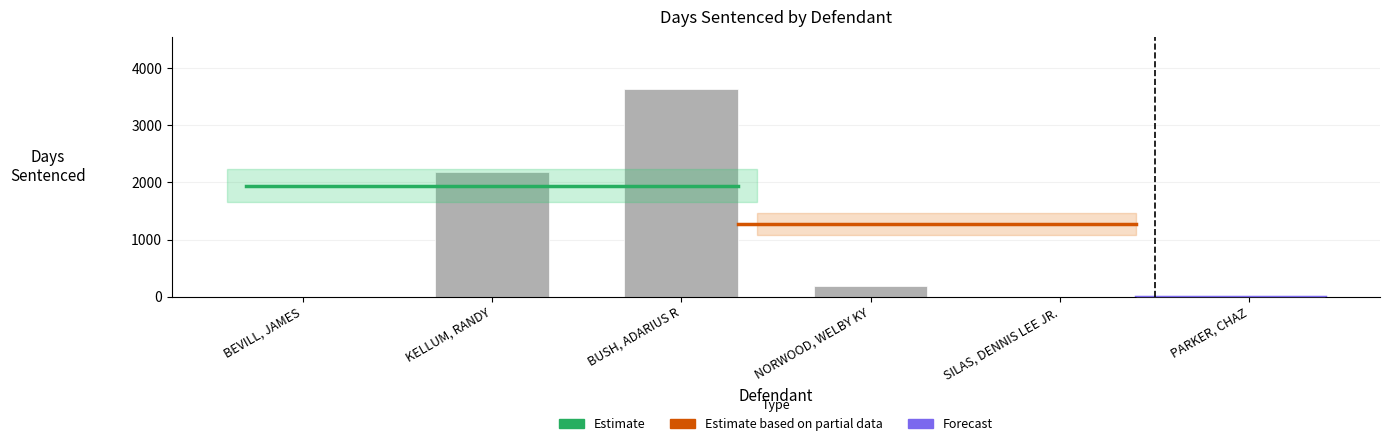

At which label is the value closest to 1822?

KELLUM, RANDY